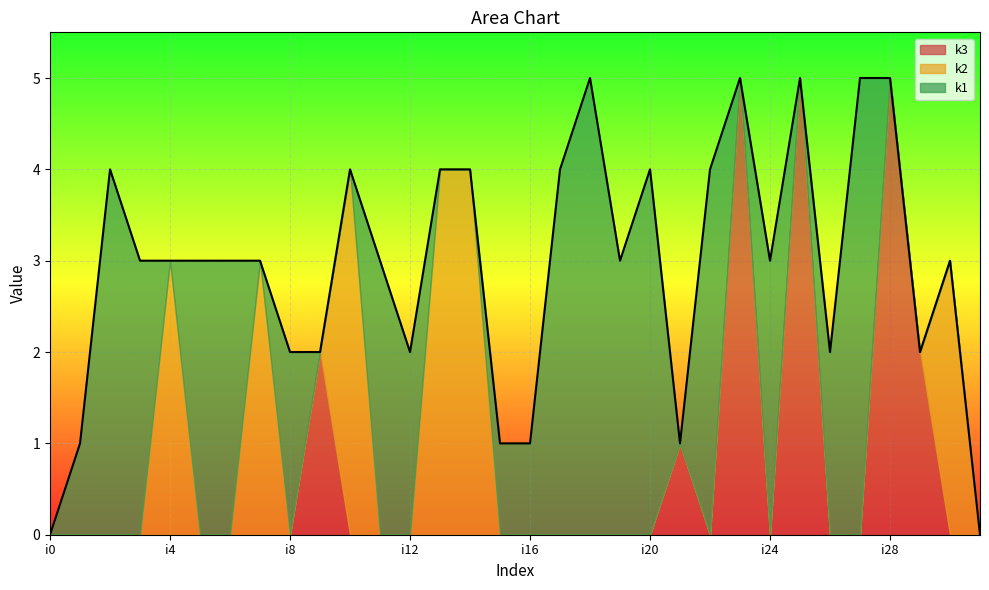

What is the maximum value for k2?

4